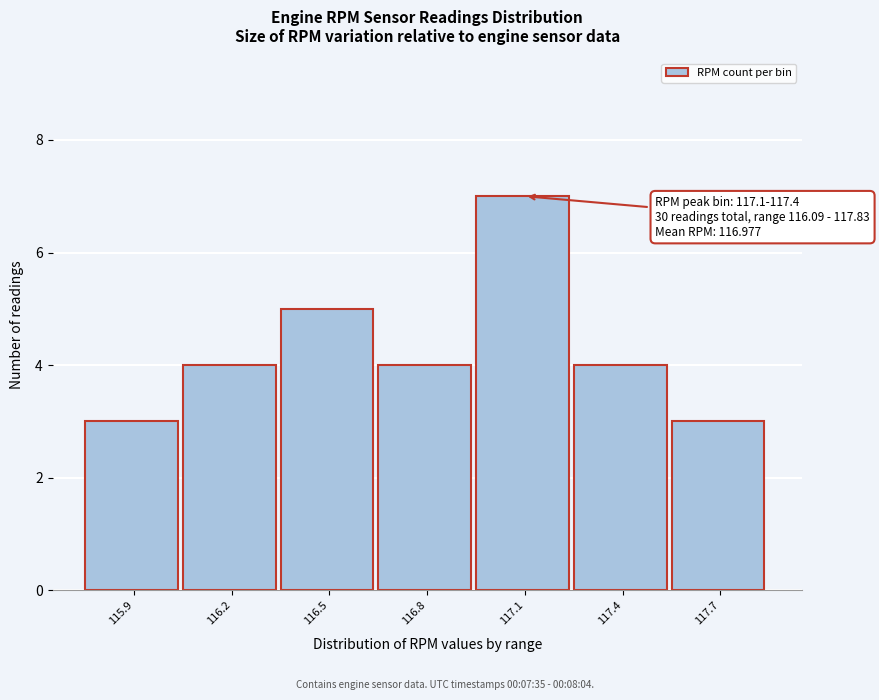

Reading left to right, transcribe all the data shown in this chart.

3	4	5	4	7	4	3